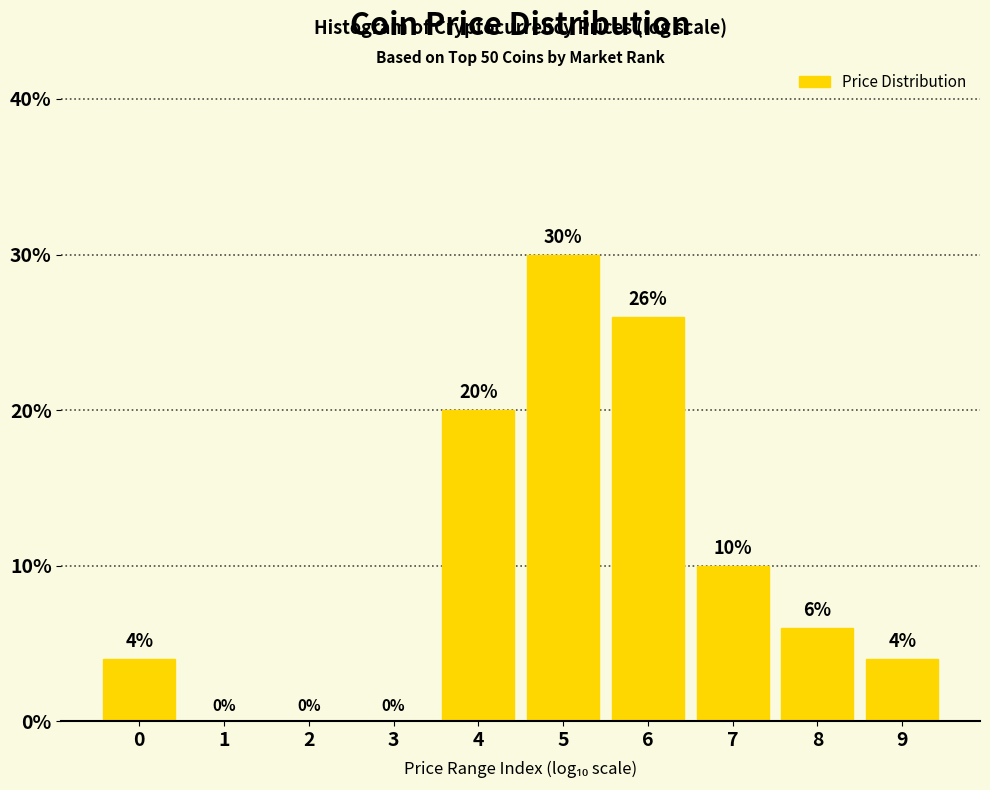

Reading left to right, list all the values displayed in this chart.

0=4	1=0	2=0	3=0	4=20	5=30	6=26	7=10	8=6	9=4